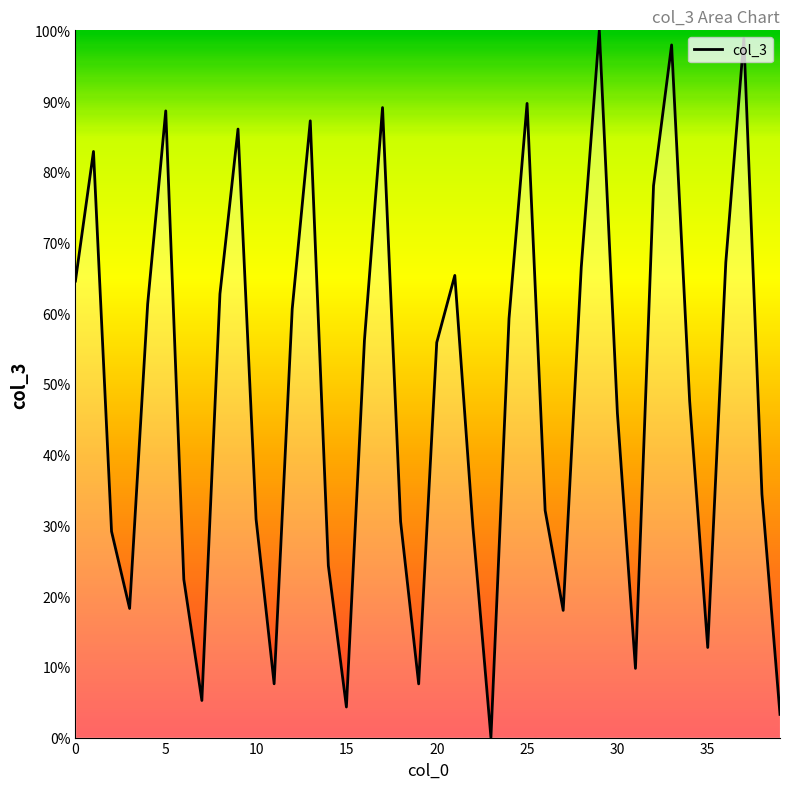

Count the number of data series in this chart.

1